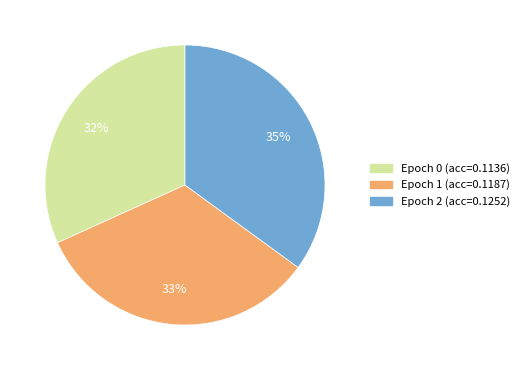

Is there any slice that represents more than half of the pie?

No